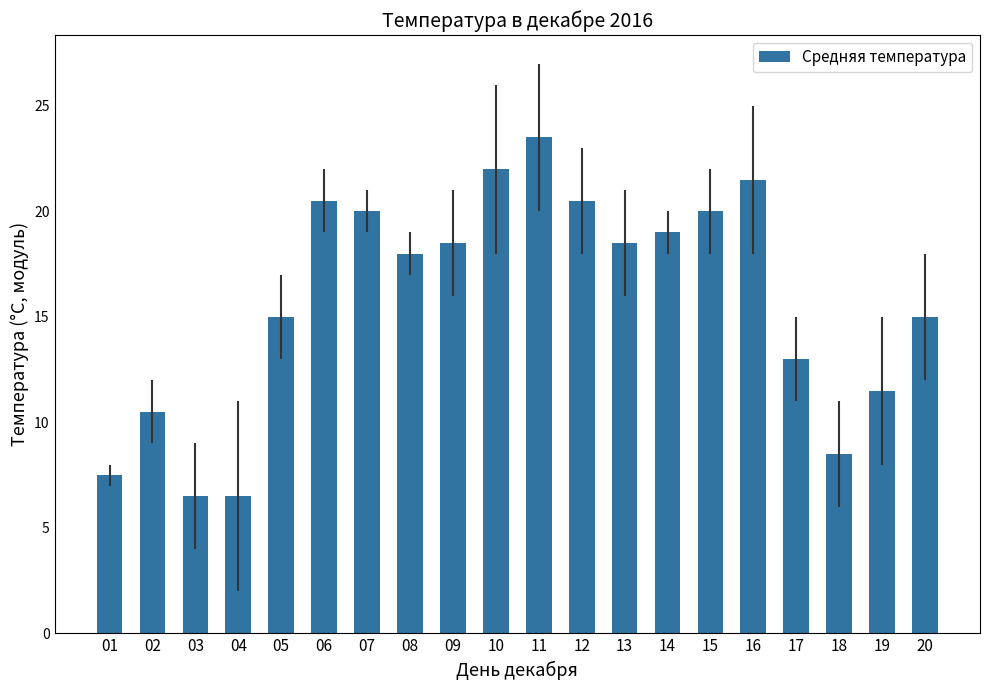

Which label corresponds to the largest value in the chart?

11